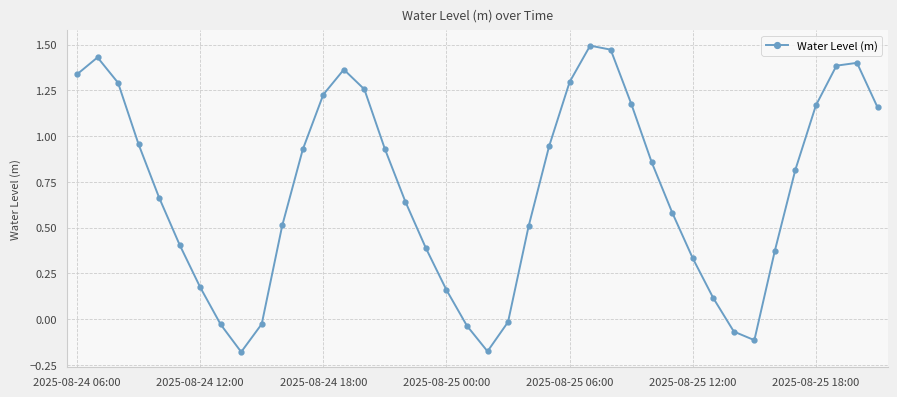

True or false: the data has more than 1 interior local peaks.

True